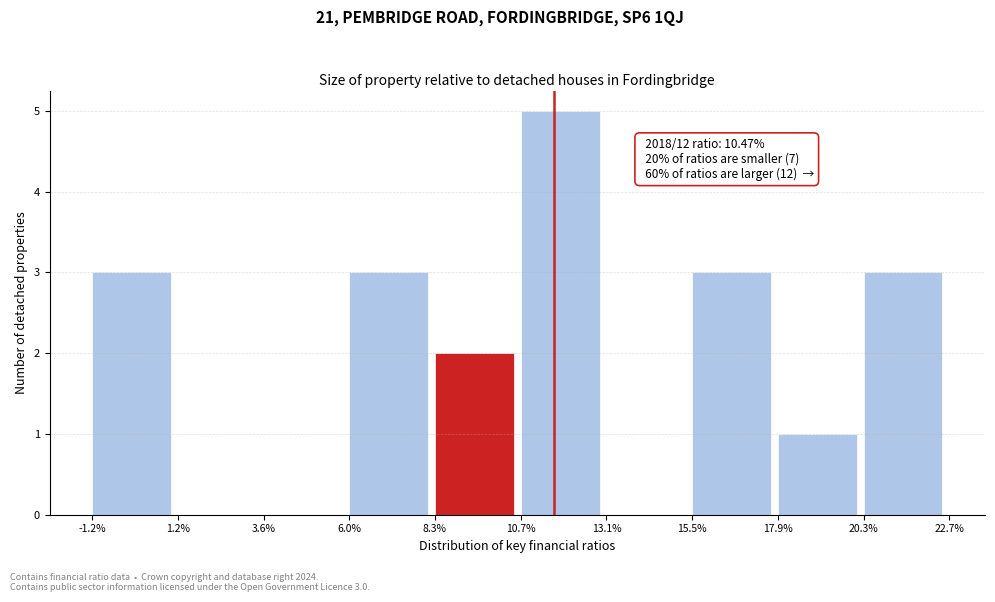

Over which range of the x-axis is the bar tallest?

10.7% to 13.1%